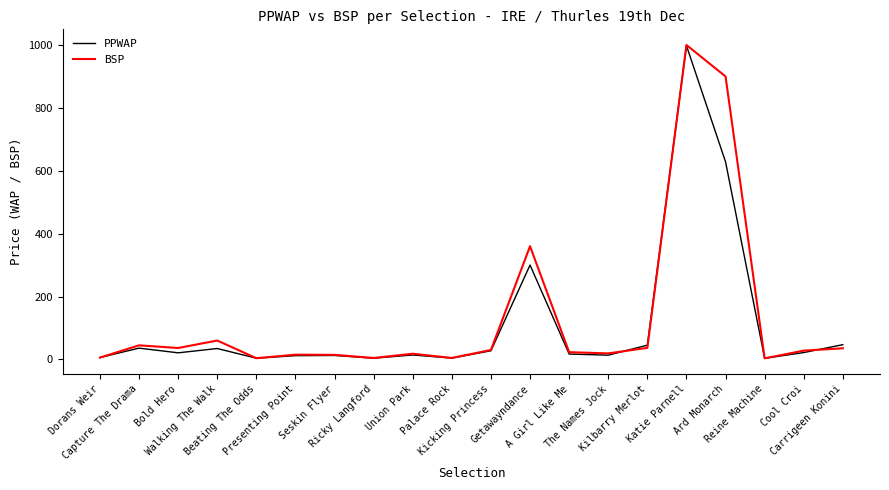

What is the highest value of the BSP series?

1000.0